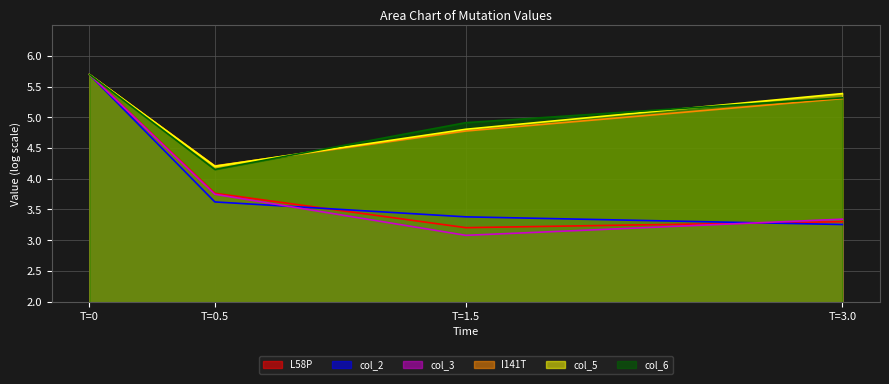

What are all the series names shown in the legend?

L58P, col_2, col_3, I141T, col_5, col_6